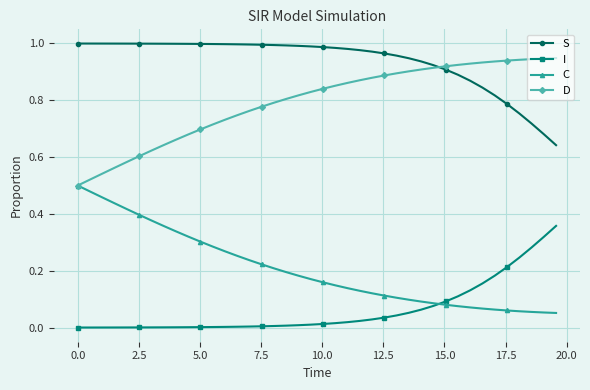

List the series in order of their peak value, highest first.

S, D, C, I